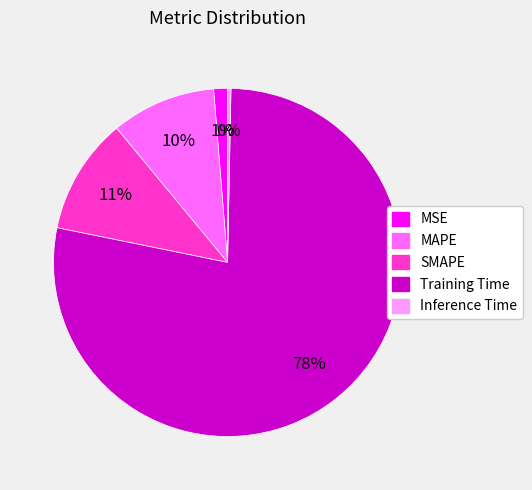

Combined, do MSE and SMAPE account for over 50%?

No